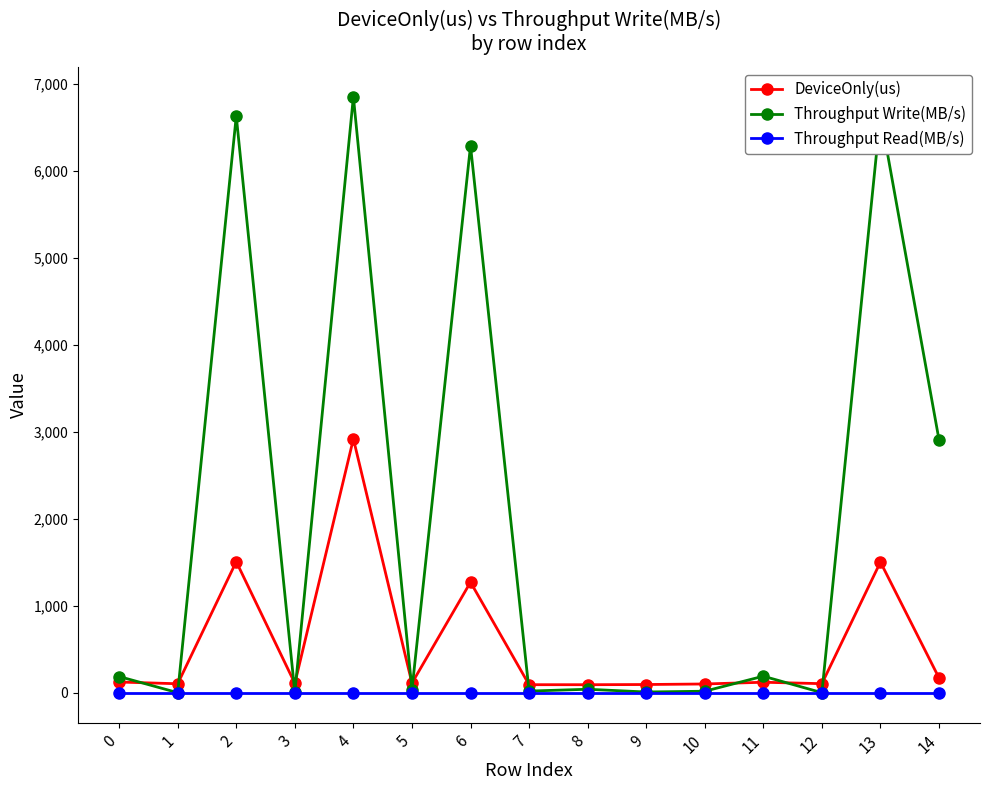

Is the value of Throughput Read(MB/s) at 9 greater than the value of DeviceOnly(us) at 12?

No